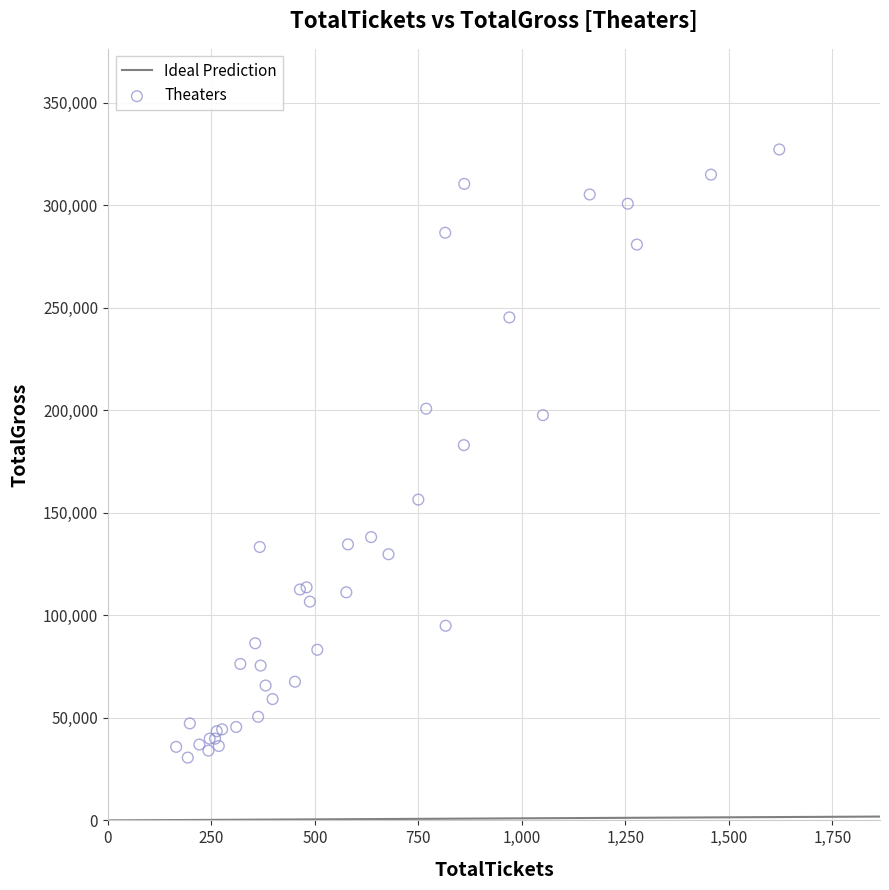

What Y value in the scatter plot is closest to 178900?

183000